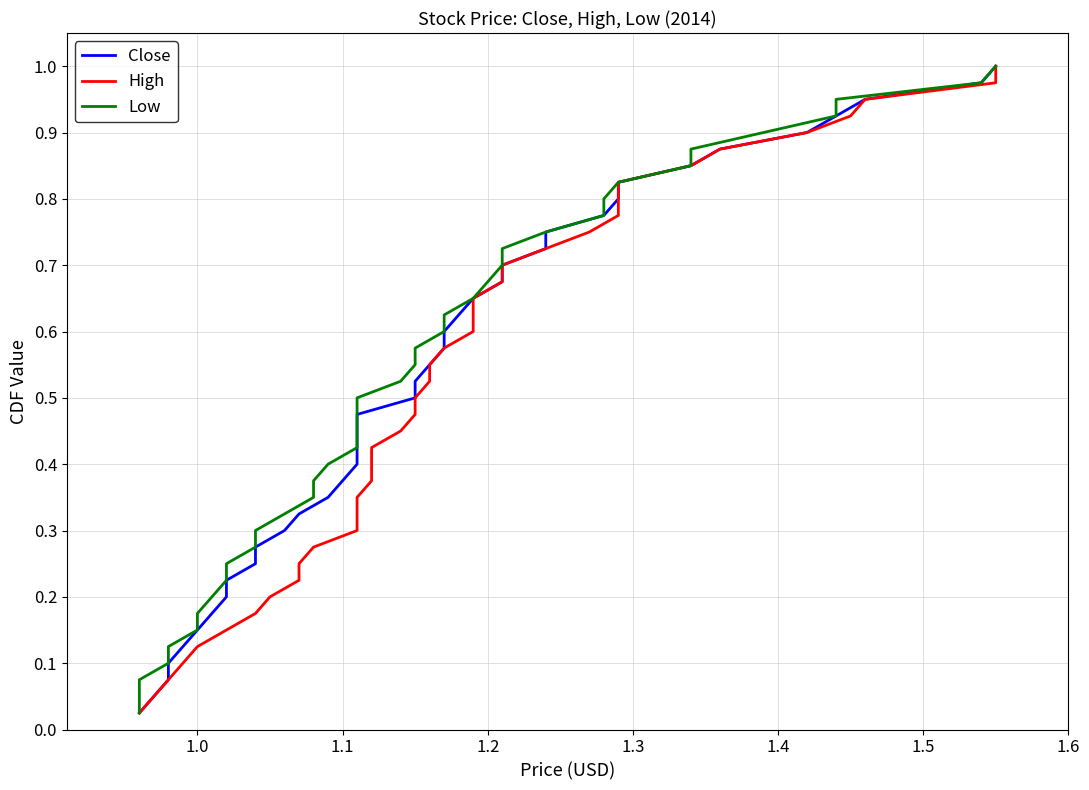

Count the number of categories in the chart.

40